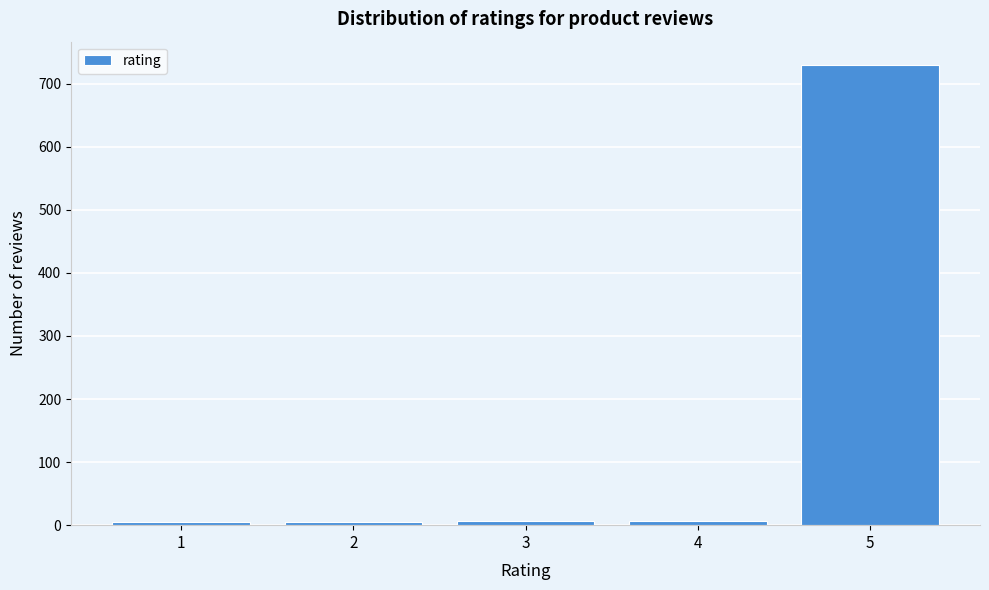

The value at 5 is 730. True or false?

True